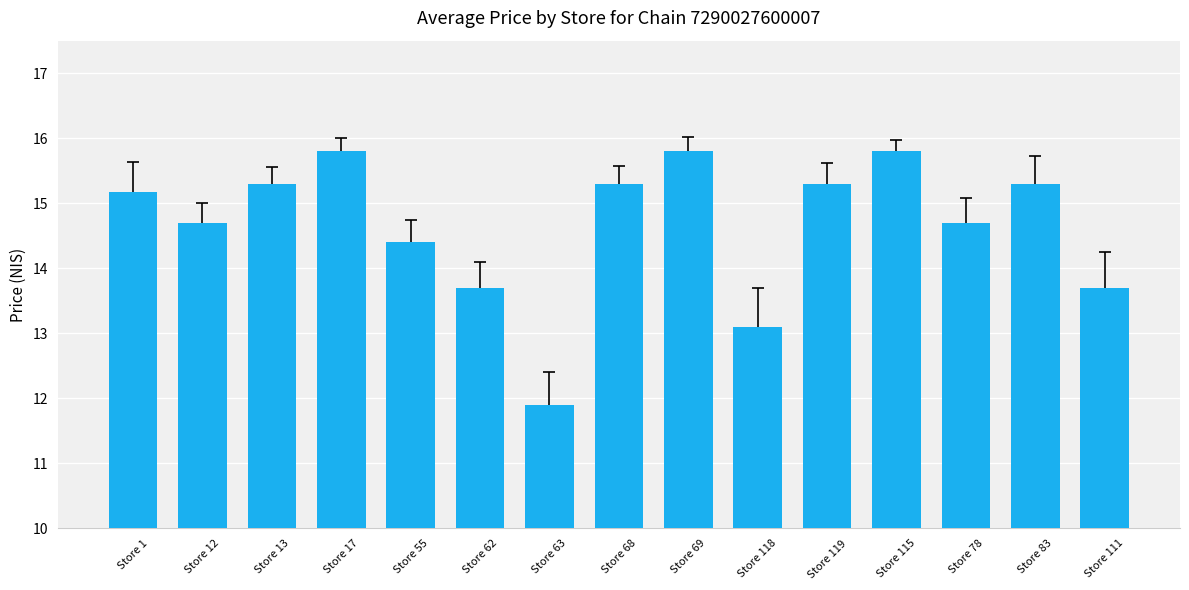

Where does the data first go above 15?

Store 1